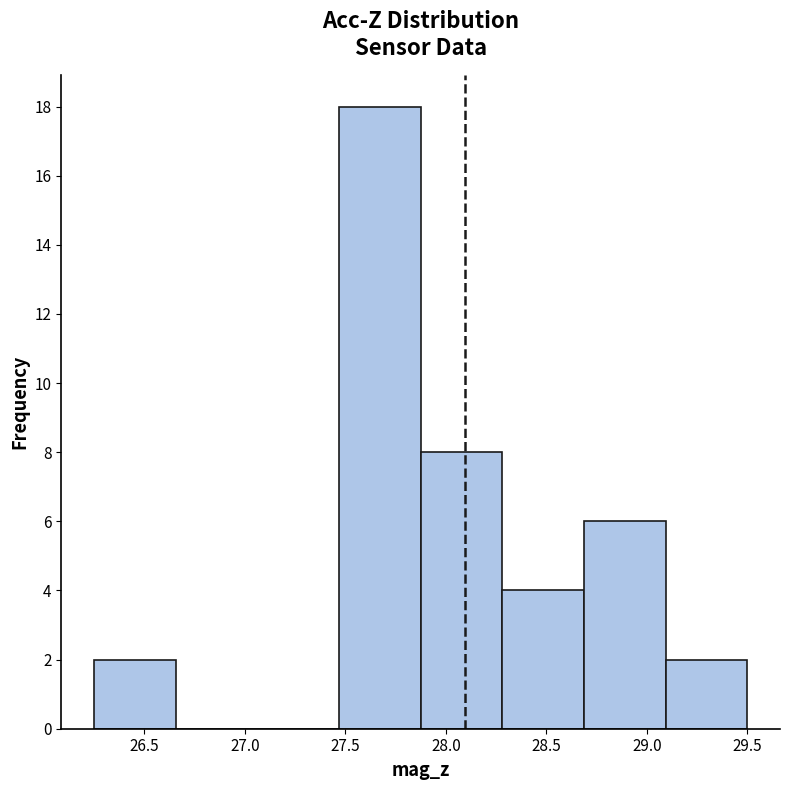

Which range on the x-axis has the tallest bar?

27.45 to 27.90